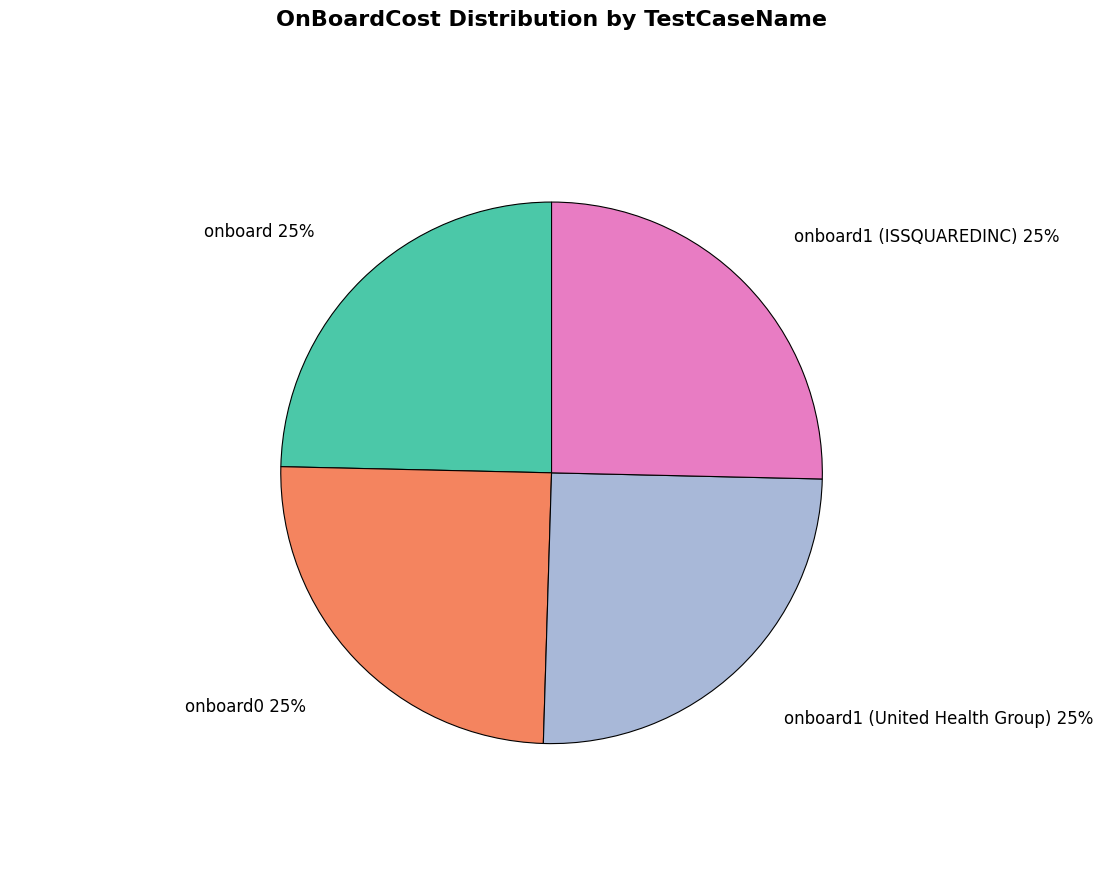

To the nearest percent, what is the combined percentage of onboard1 (ISSQUAREDINC) and onboard1 (United Health Group)?

50%